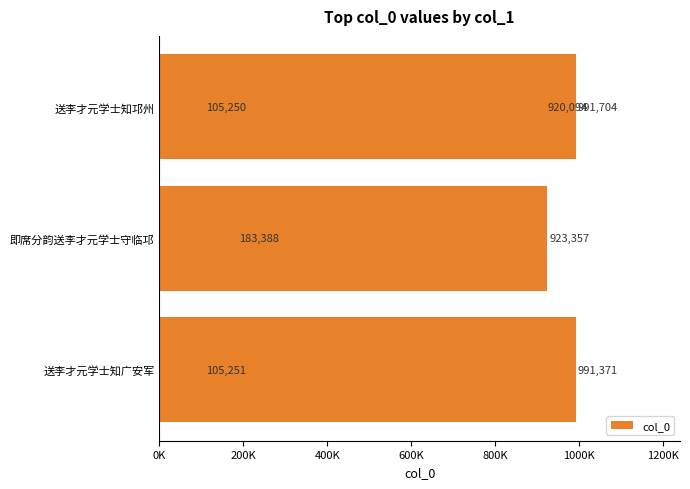

How many series are shown in this chart?

1